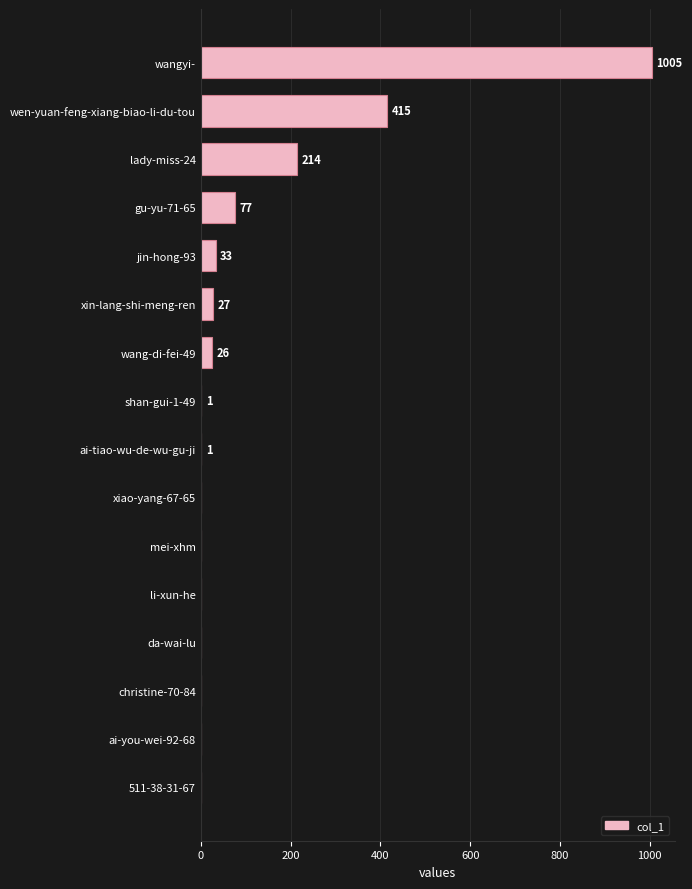

Reading bottom to top, list all the values displayed in this chart.

511-38-31-67=0	ai-you-wei-92-68=0	christine-70-84=0	da-wai-lu=0	li-xun-he=0	mei-xhm=0	xiao-yang-67-65=0	ai-tiao-wu-de-wu-gu-ji=1	shan-gui-1-49=1	wang-di-fei-49=26	xin-lang-shi-meng-ren=27	jin-hong-93=33	gu-yu-71-65=77	lady-miss-24=214	wen-yuan-feng-xiang-biao-li-du-tou=415	wangyi-=1005